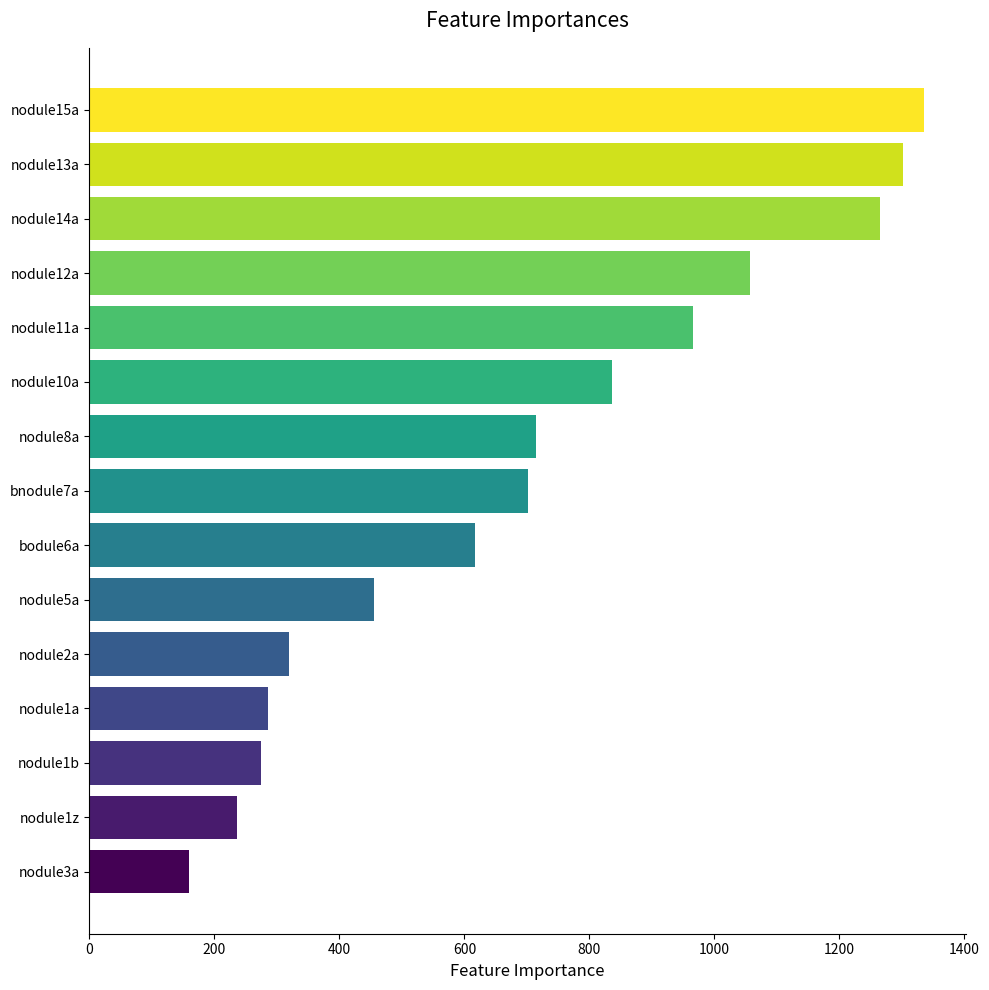

Reading top to bottom, list all the values displayed in this chart.

nodule15a=1335	nodule13a=1301	nodule14a=1265	nodule12a=1057	nodule11a=966	nodule10a=836	nodule8a=714	bnodule7a=702	bodule6a=617	nodule5a=455	nodule2a=320	nodule1a=285	nodule1b=275	nodule1z=236	nodule3a=160